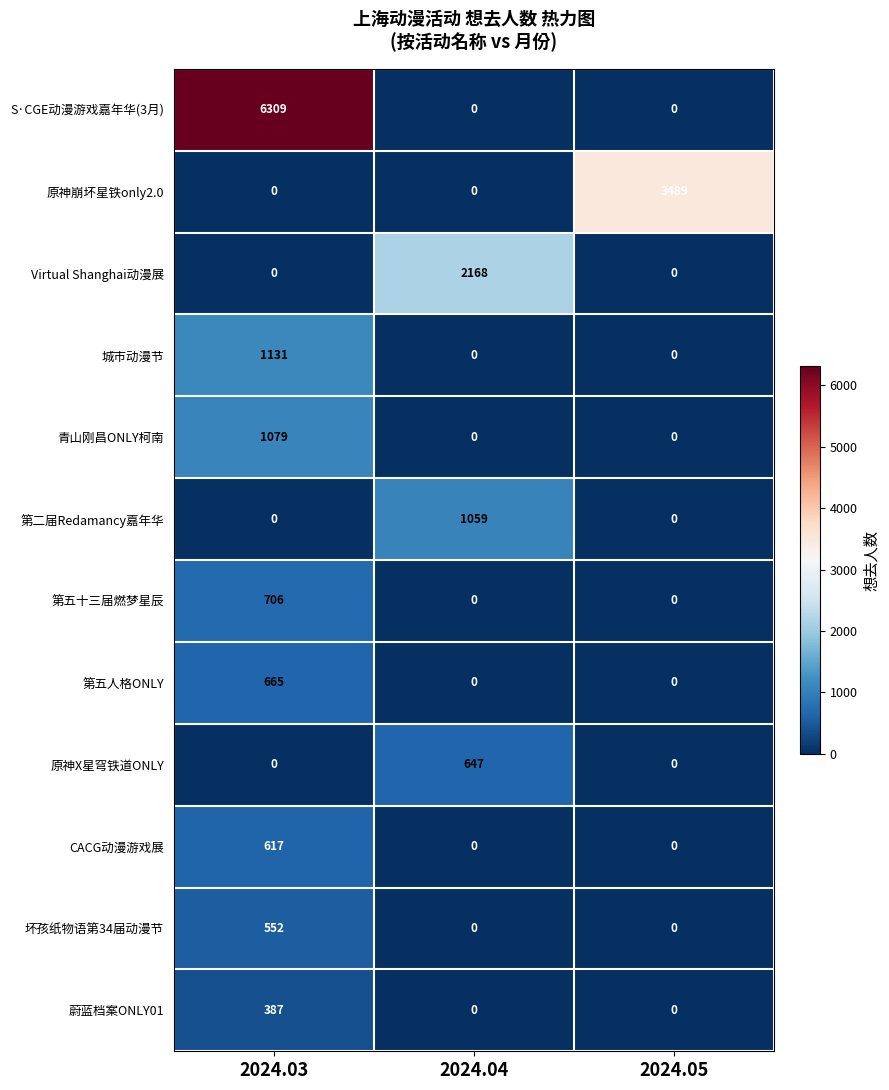

What is the greatest value displayed?

6309